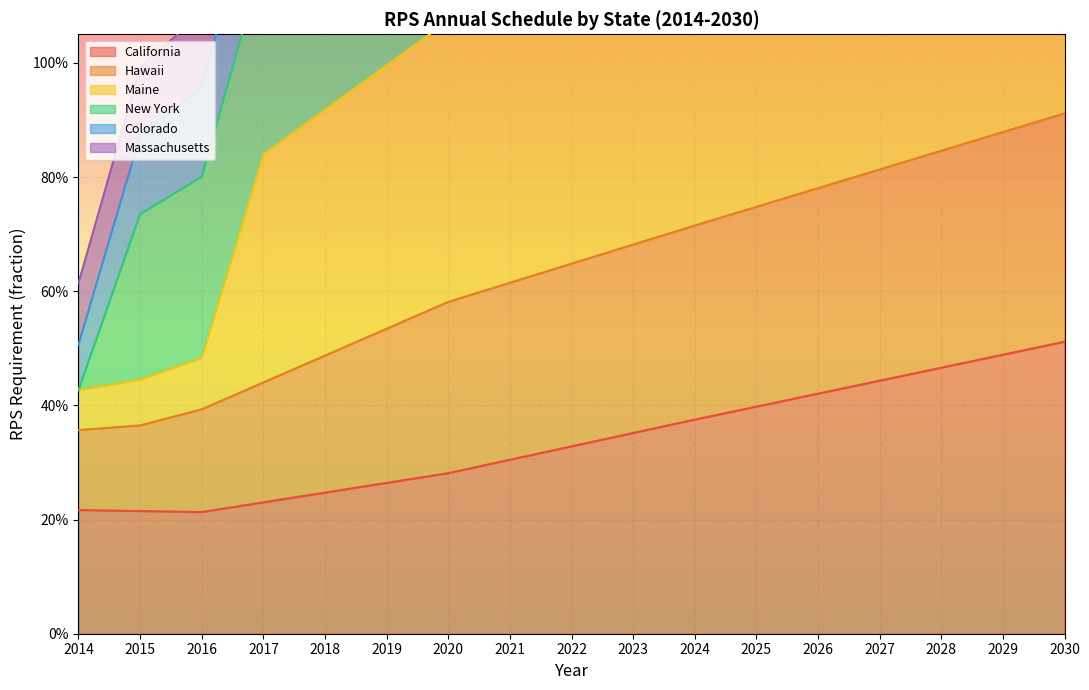

True or false: Colorado has more than 0 interior local peaks.

False